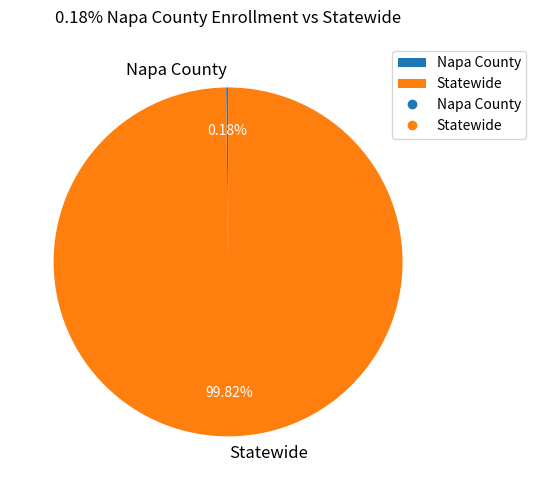

Which slice is the largest?

Statewide